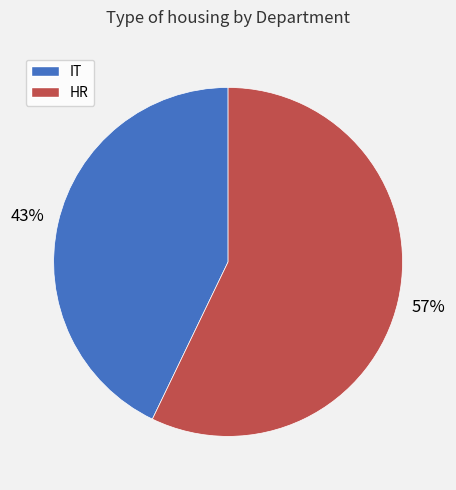

Does any single category account for the majority?

Yes